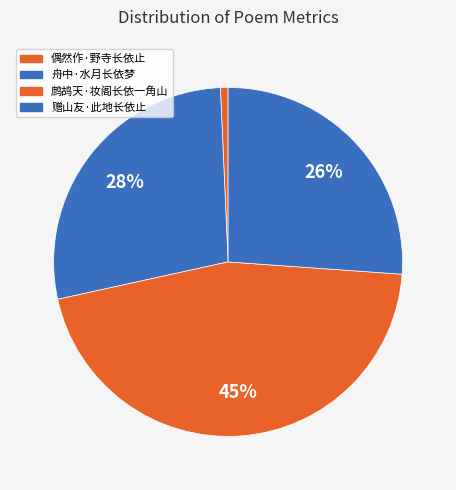

To the nearest percent, what percentage of the pie is 偶然作·野寺长依止?

1%